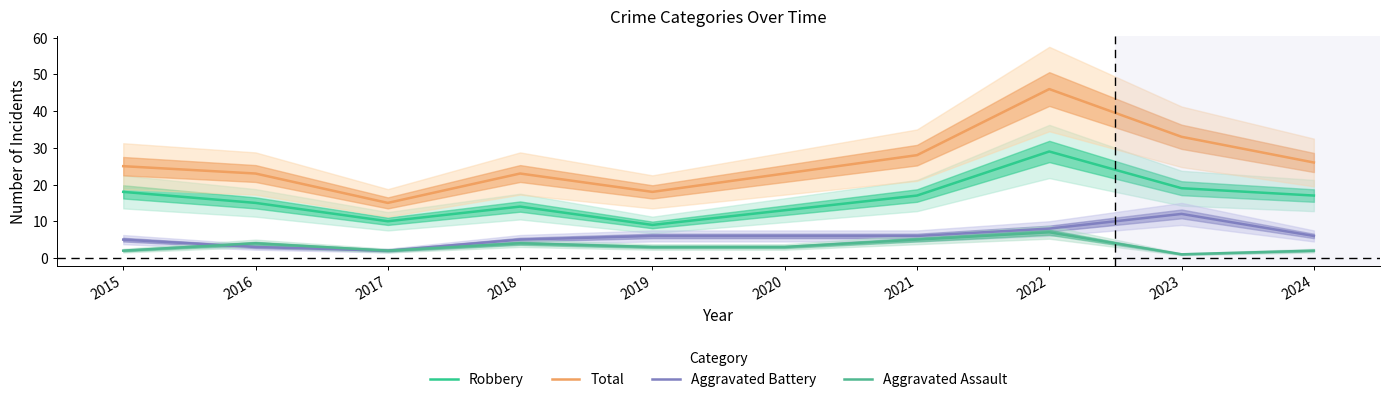

Which has a higher value, 2022 or 2018?

2022